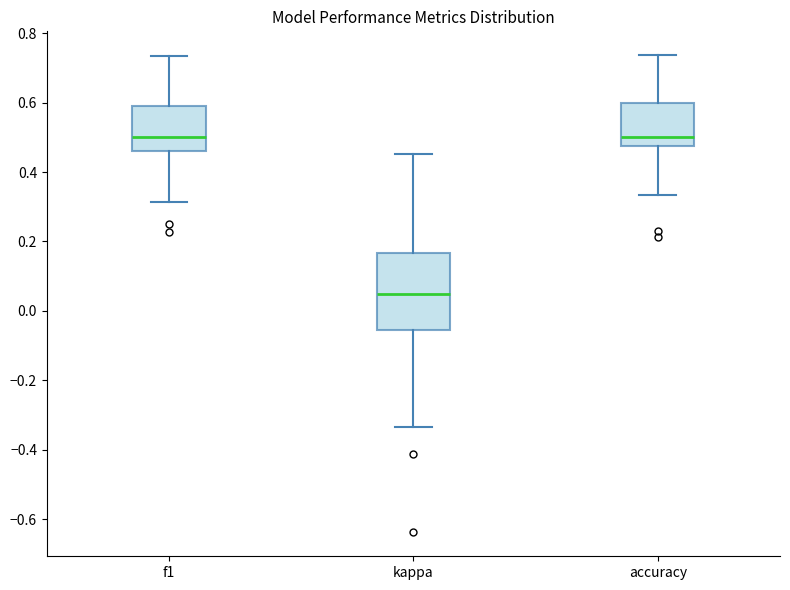

Where is the lower edge of the box for f1 on the y-axis? The values are not printed on the chart, so give them approximately, as read against the axis.

0.46